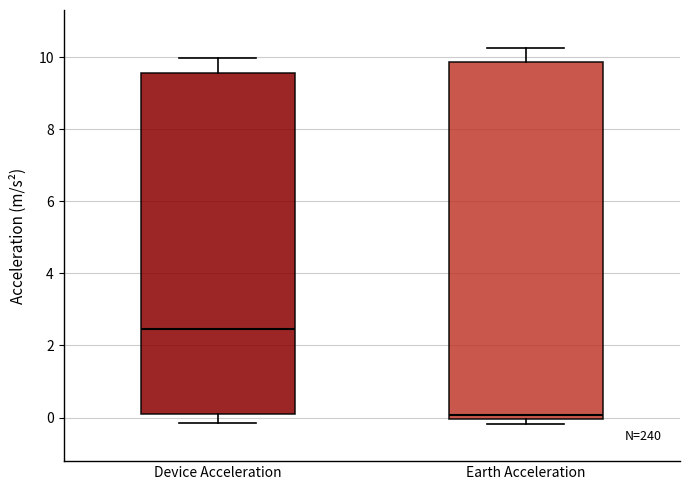

Reading left to right, read every box against the y-axis: the position of its median line, the range the box covers, and the ends of its whiskers. The values are not printed on the chart, so give them approximately, as read against the axis.

Device Acceleration: median 2.4, box 0.0 to 9.6, whiskers -0.2 to 10.0
Earth Acceleration: median 0.0 (just above the box's lower edge), box 0.0 to 9.8, whiskers -0.2 to 10.2